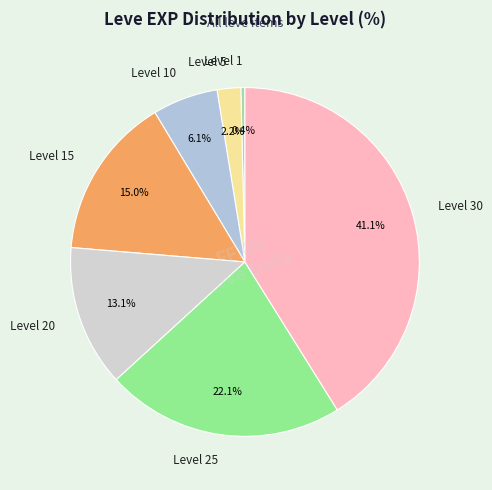

The Level 25 slice represents 11% of the pie. True or false?

False